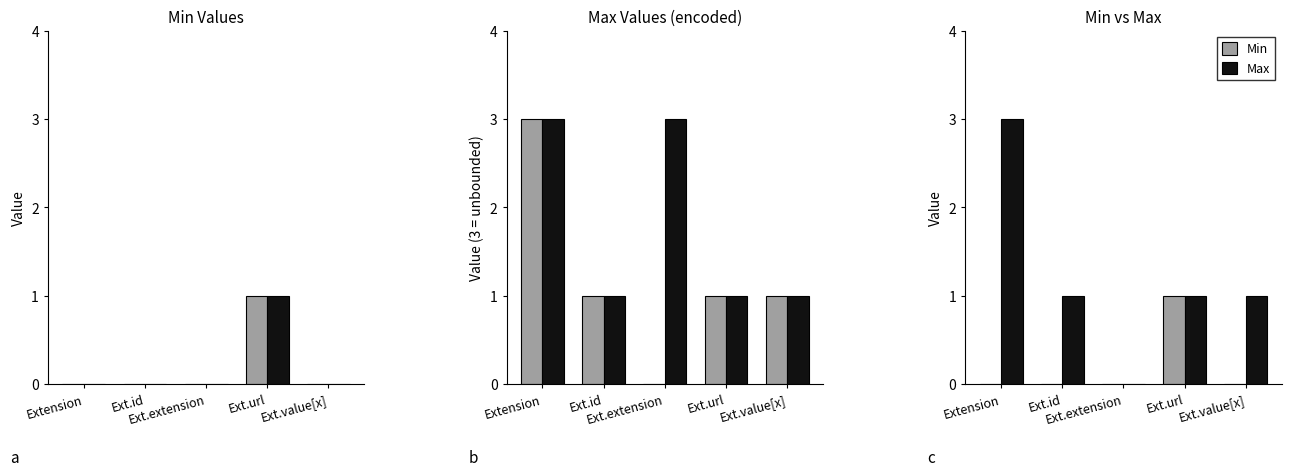

What is the sum of the Min values at Ext.url and Ext.value[x]?

1